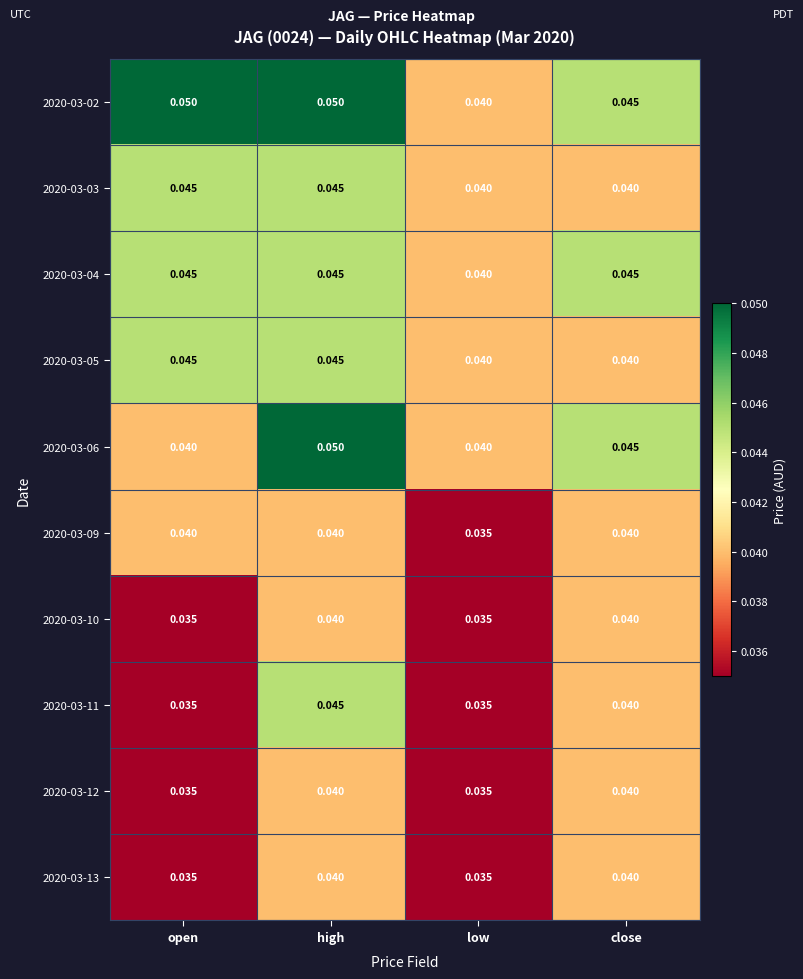

Which category has the highest value in the 2020-03-11 series?

high